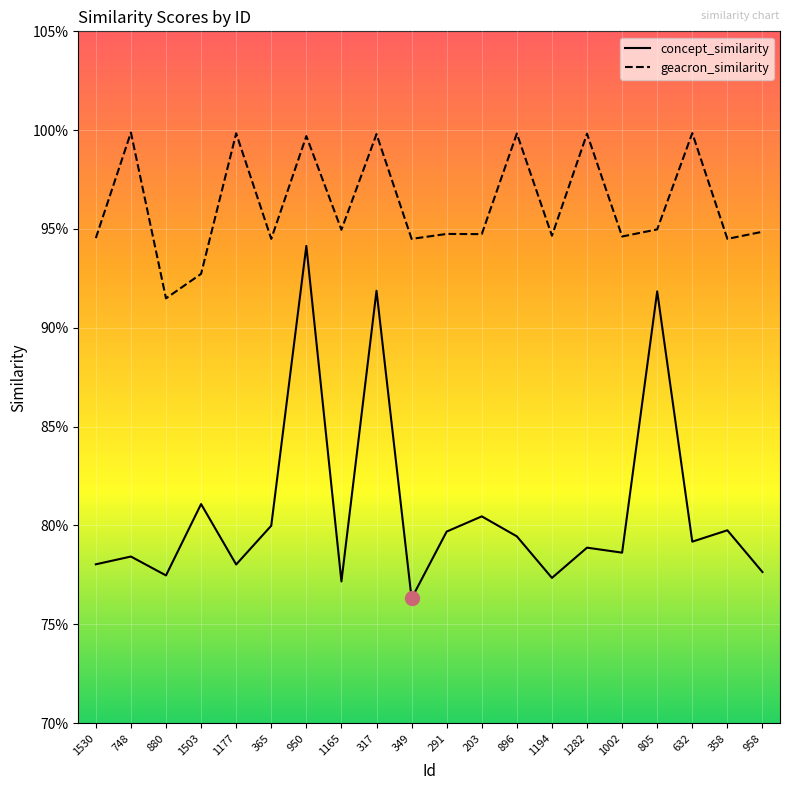

What is the label of the 4th point from the left?

1503